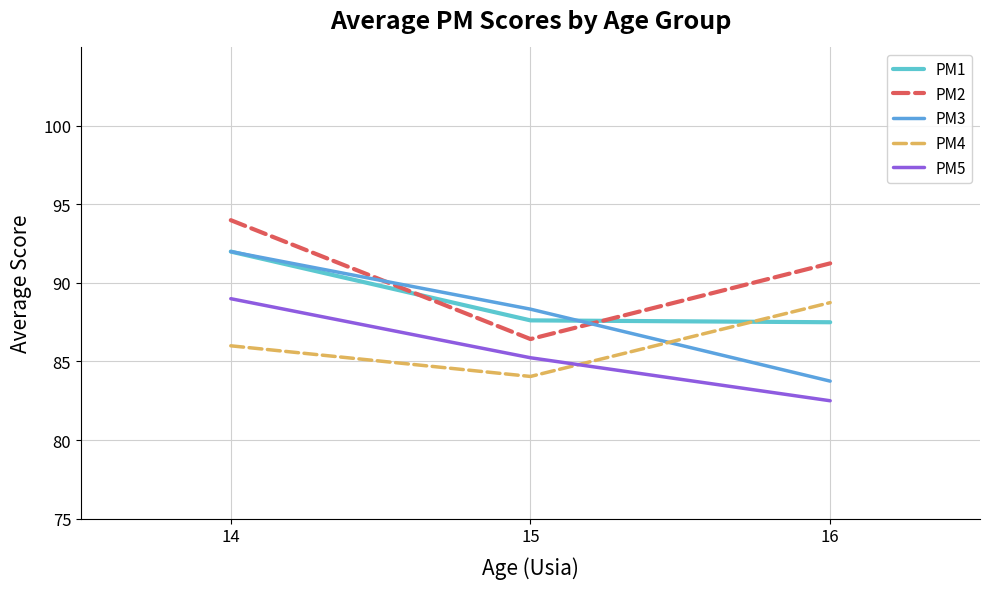

What is the sum of the PM3 values at 16 and 14?

175.8